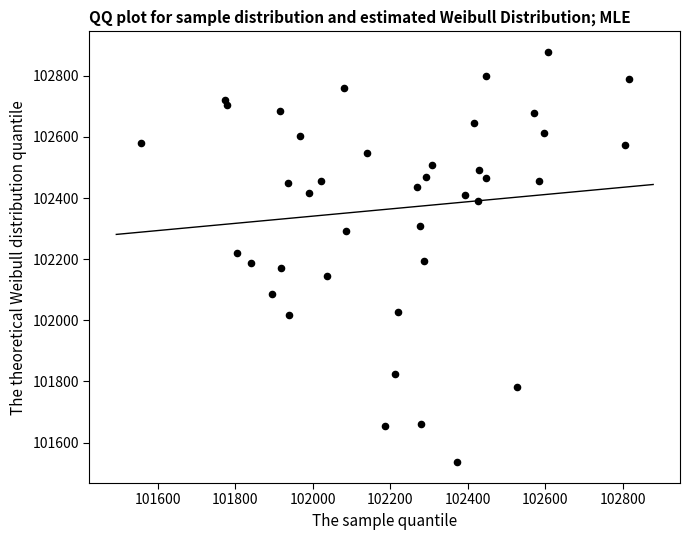

What is the range of X values (max minus min)?

1259.4